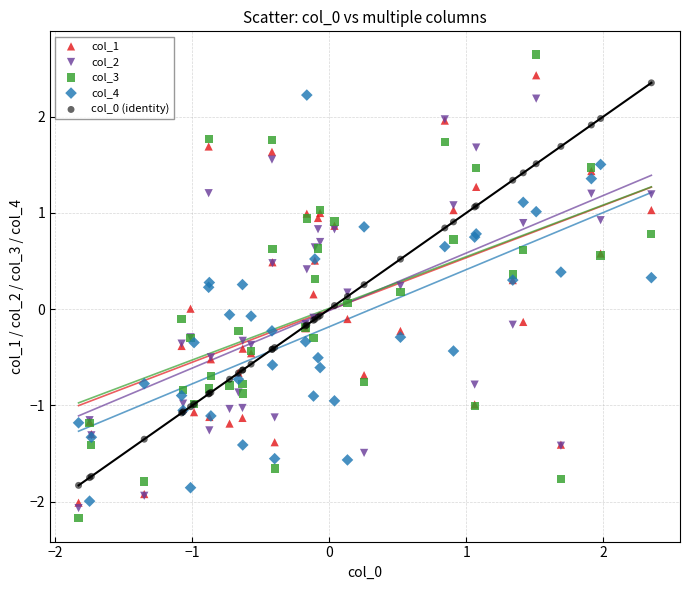

Which series has the largest Y range (max minus min)?

col_3